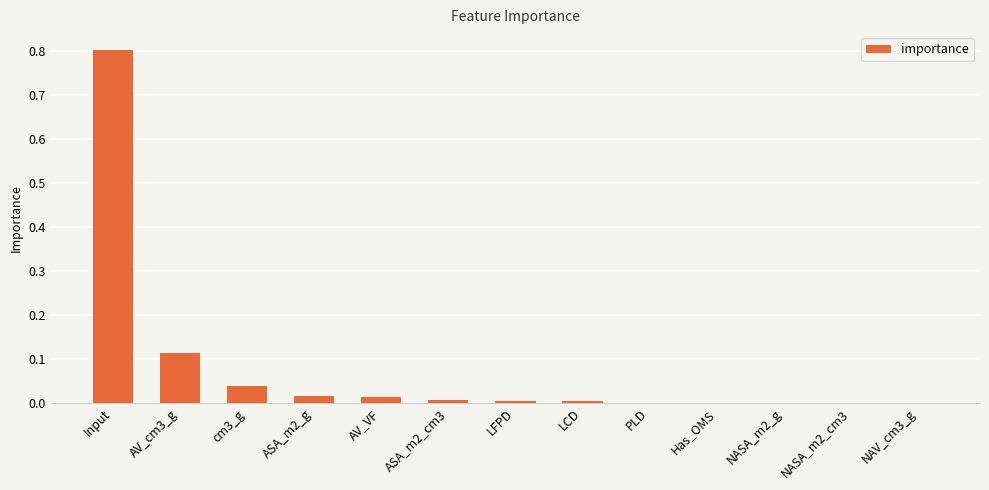

True or false: the data shows 0.0 at NASA_m2_cm3.

True